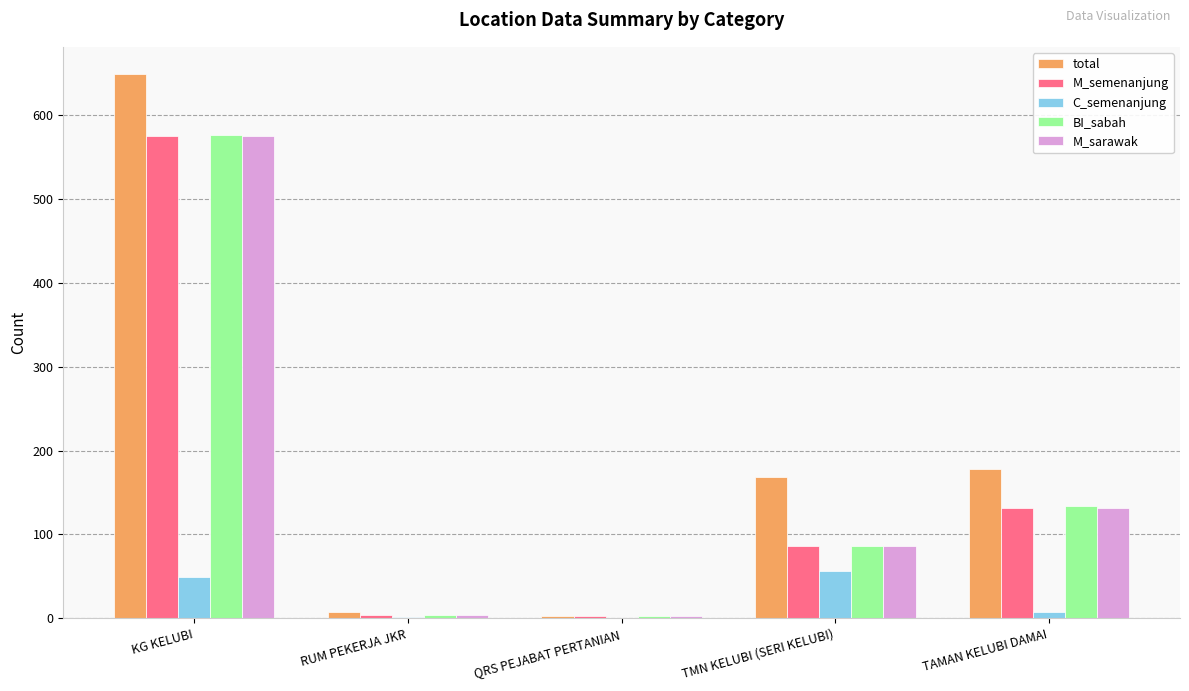

What is the sum of the M_semenanjung values at TAMAN KELUBI DAMAI and QRS PEJABAT PERTANIAN?

134